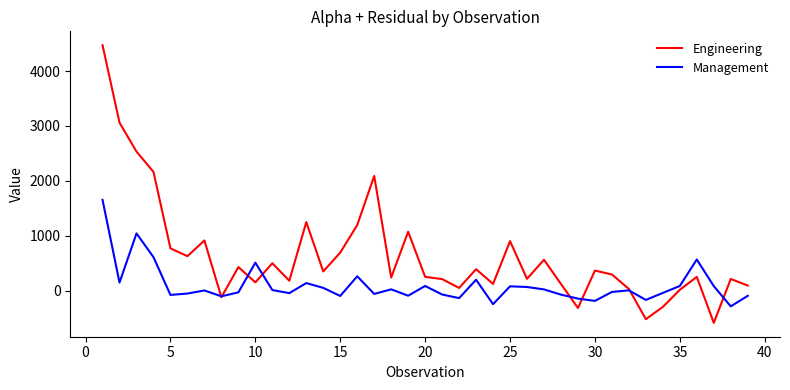

What are all the series names shown in the legend?

Engineering, Management